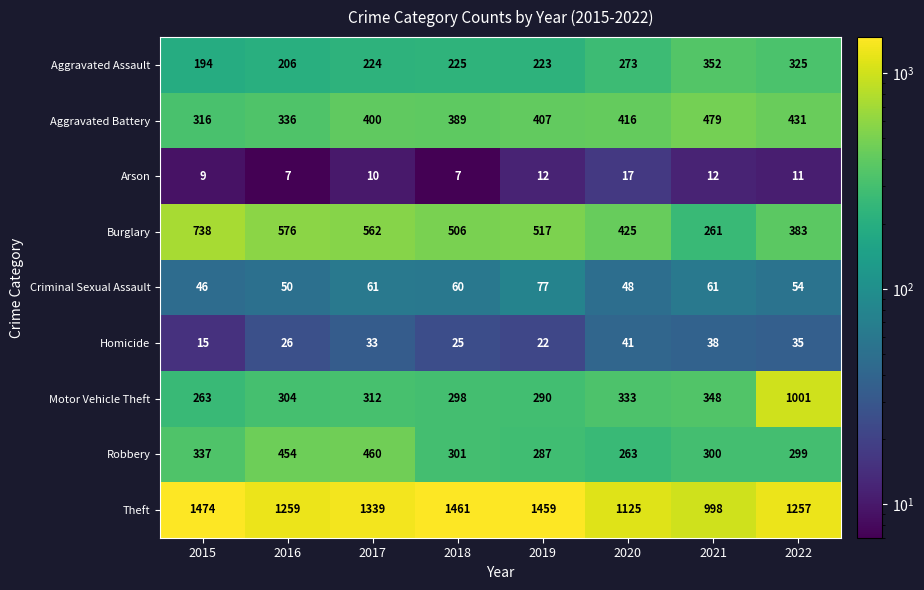

Which series changed the most between 2018 and 2022?

Motor Vehicle Theft